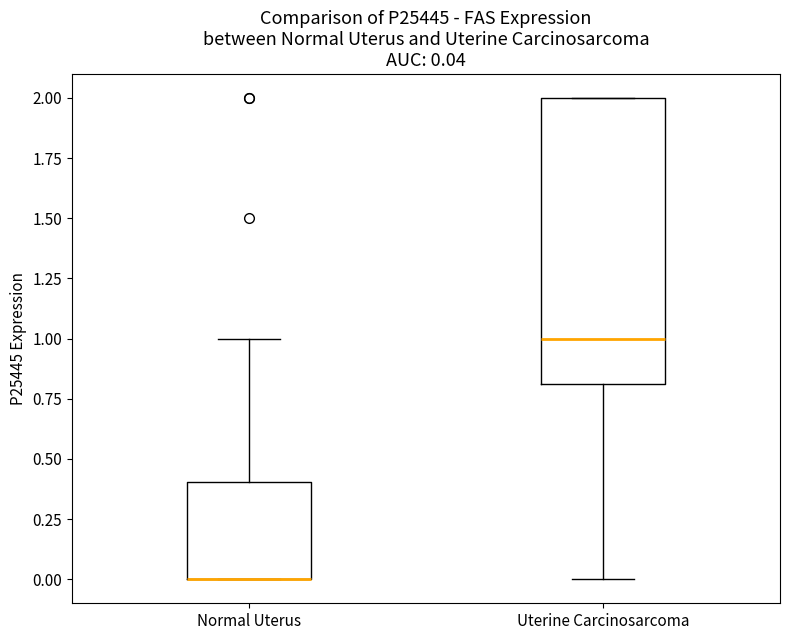

Which box is the tallest, from its lower edge to its upper edge?

Uterine Carcinosarcoma